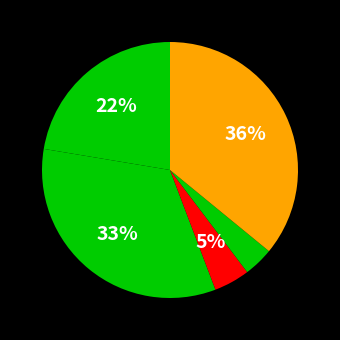

Count the number of slices in the pie.

5